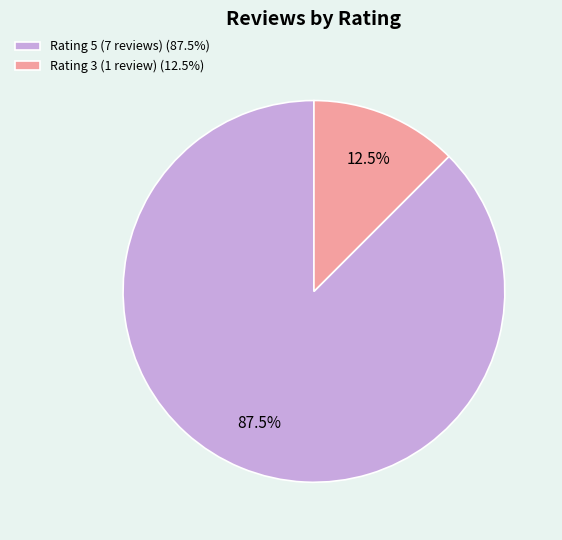

Which slice is the largest?

Rating 5 (7 reviews) (87.5%)